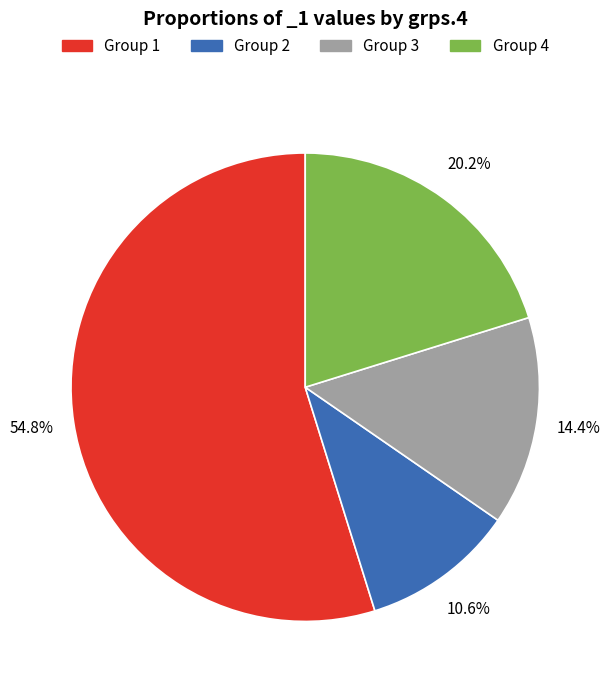

Rank the categories by value from highest to lowest.

Group 1, Group 4, Group 3, Group 2